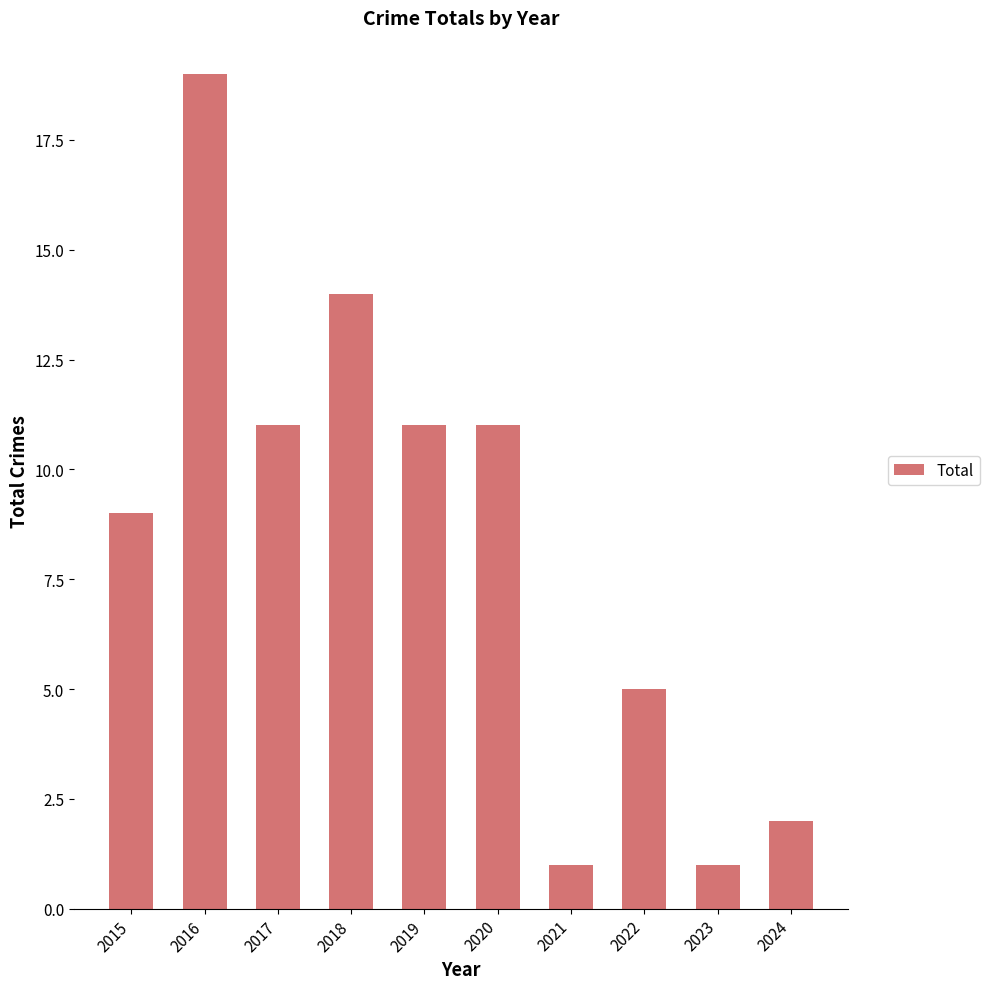

What is the ratio of the value at 2018 to the value at 2016?

0.7